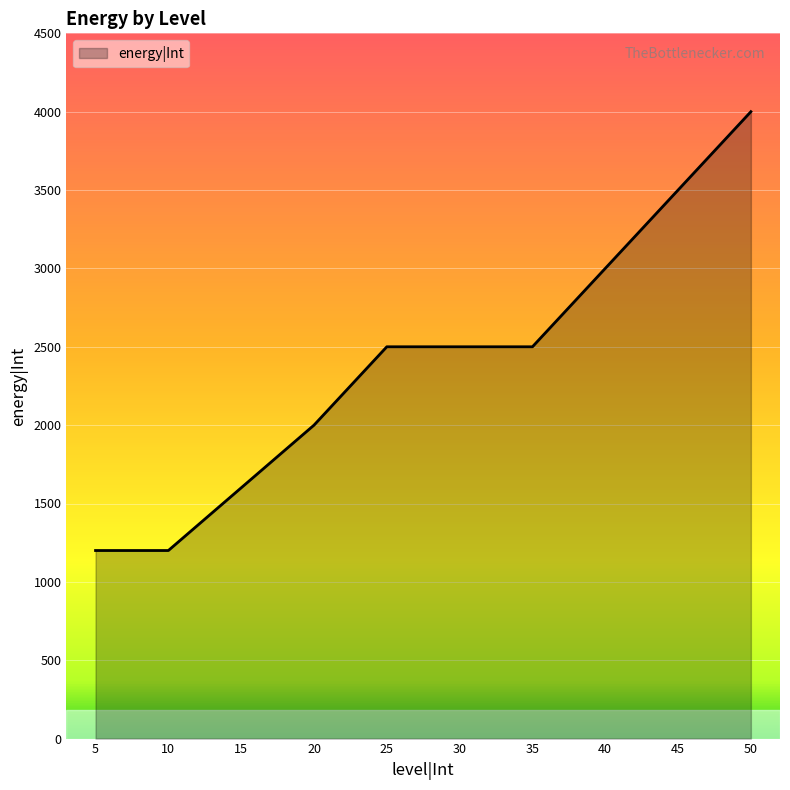

What is the difference between the values at 20 and 45?

1500